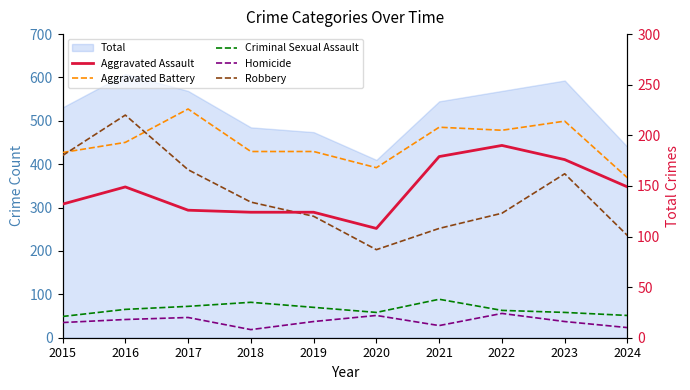

How many interior local peaks does the Criminal Sexual Assault series have?

2